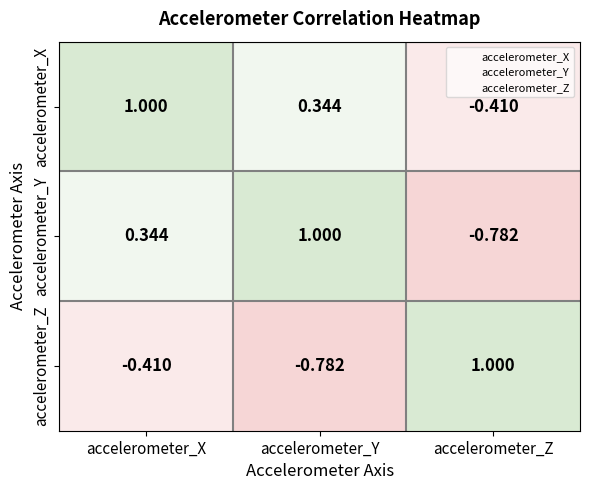

Which series has the largest total across all categories?

accelerometer_X